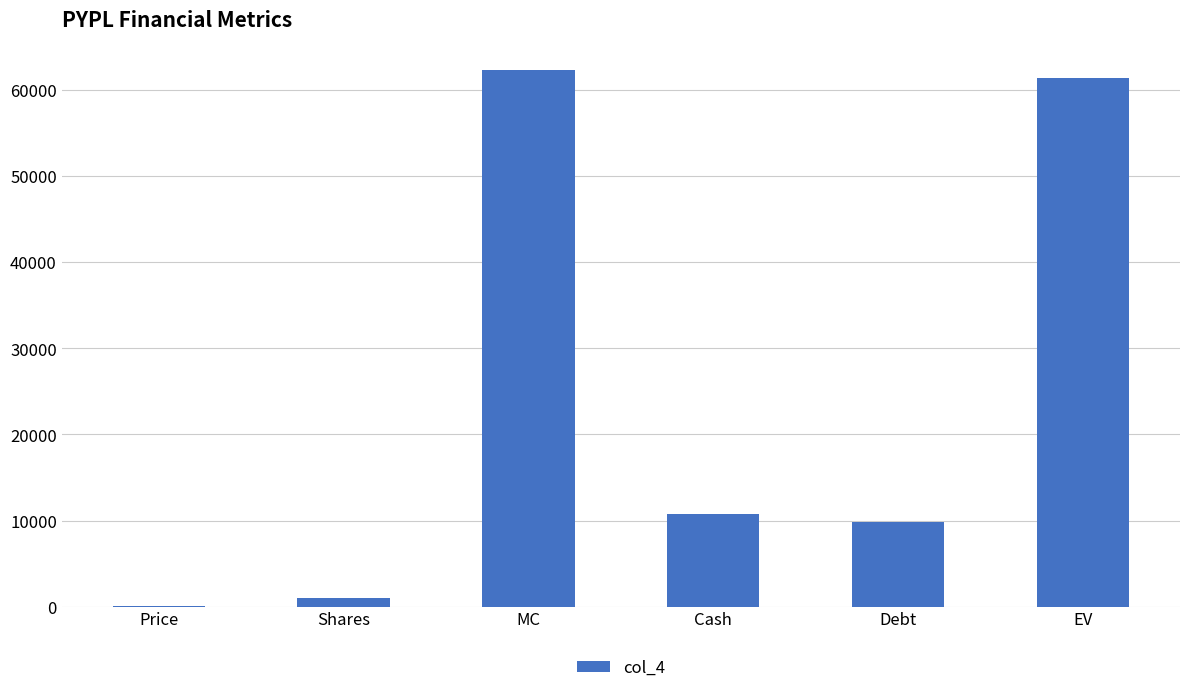

At which category does the chart reach its peak across all series?

MC